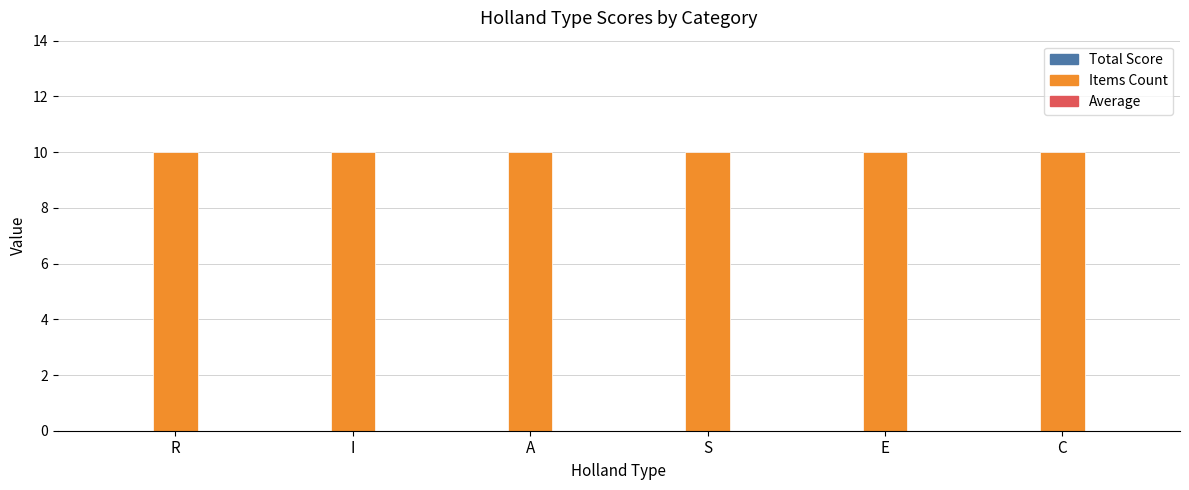

What position from the left is R?

1